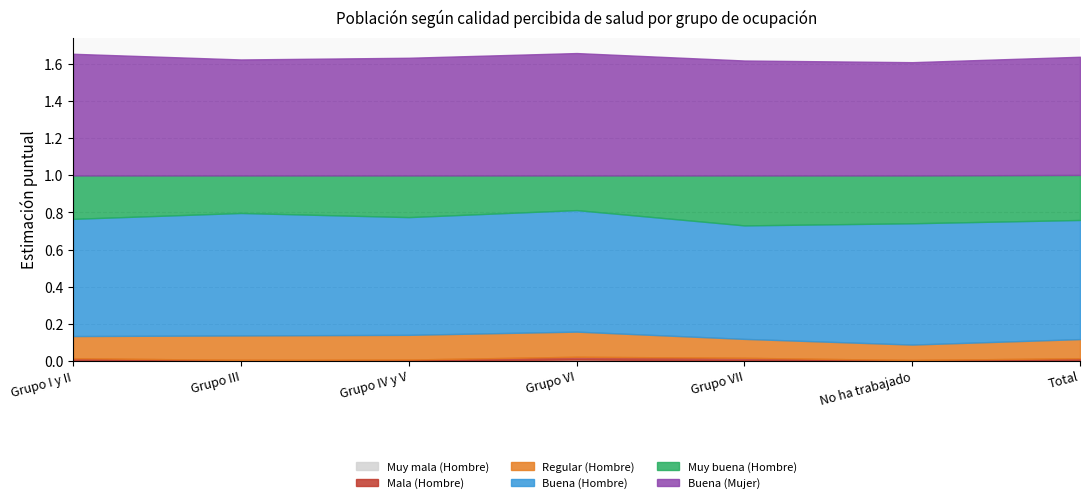

Is the value of Buena (Mujer) at Grupo VI greater than the value of Regular (Hombre) at Grupo VI?

Yes